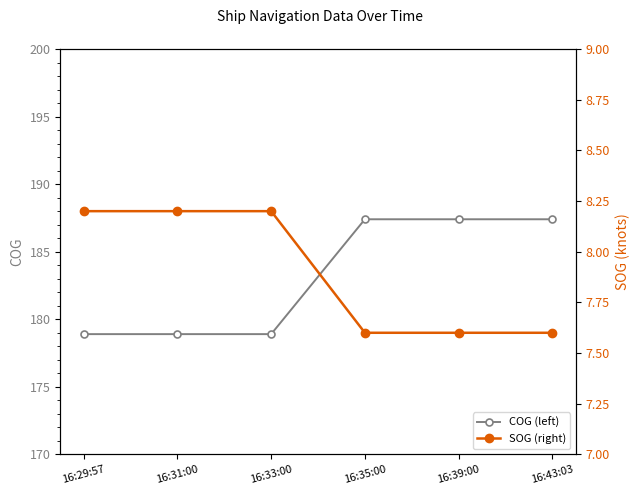

True or false: COG (left) and SOG (right) intersect in this chart.

False